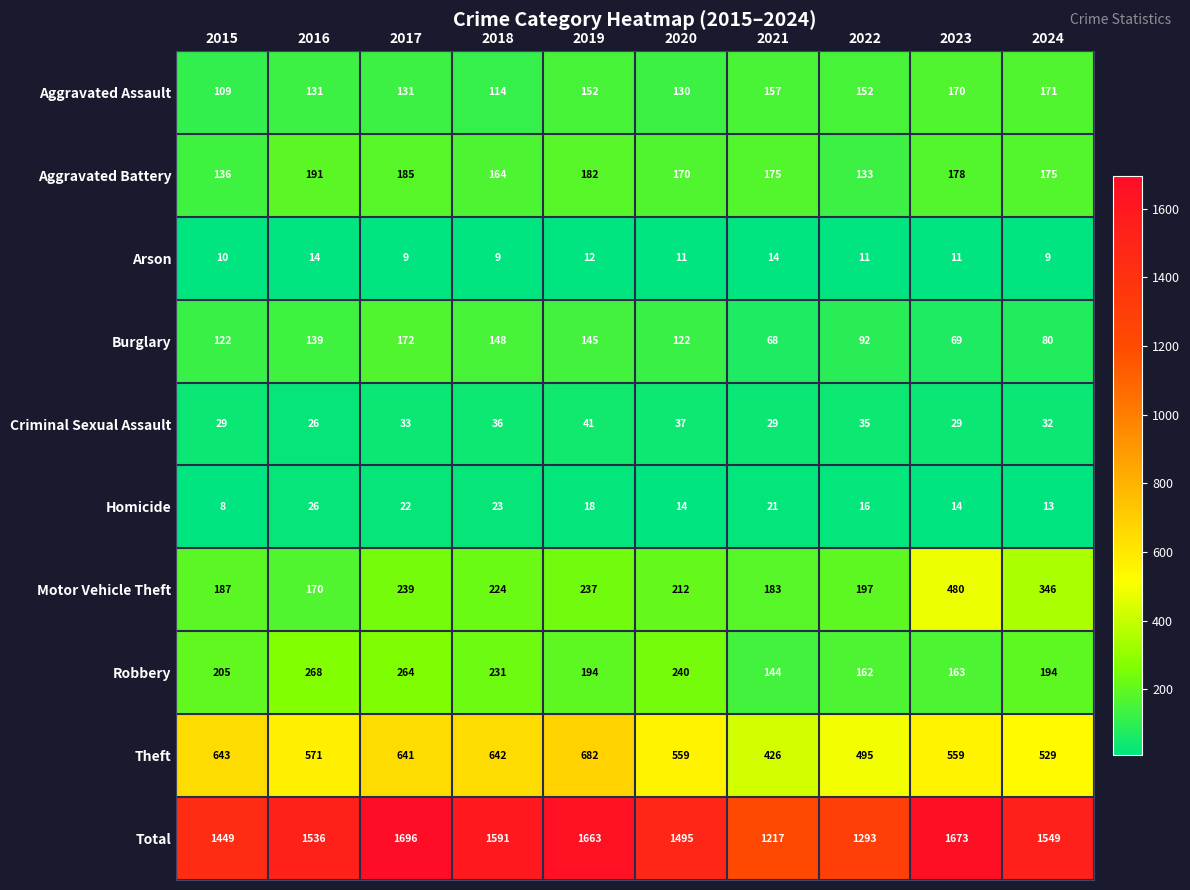

What is the spread (max minus min) of values at 2017?

1687